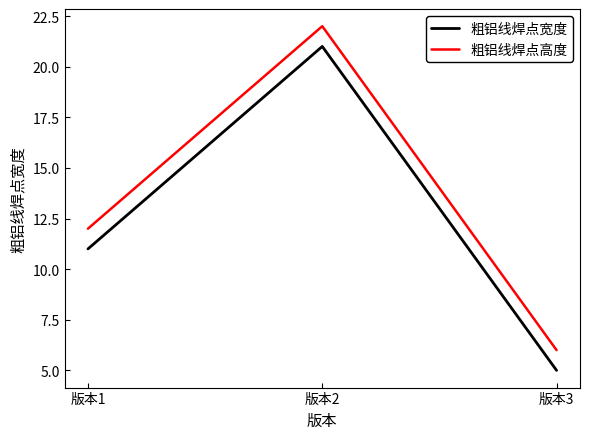

Does the chart have visible grid lines?

No